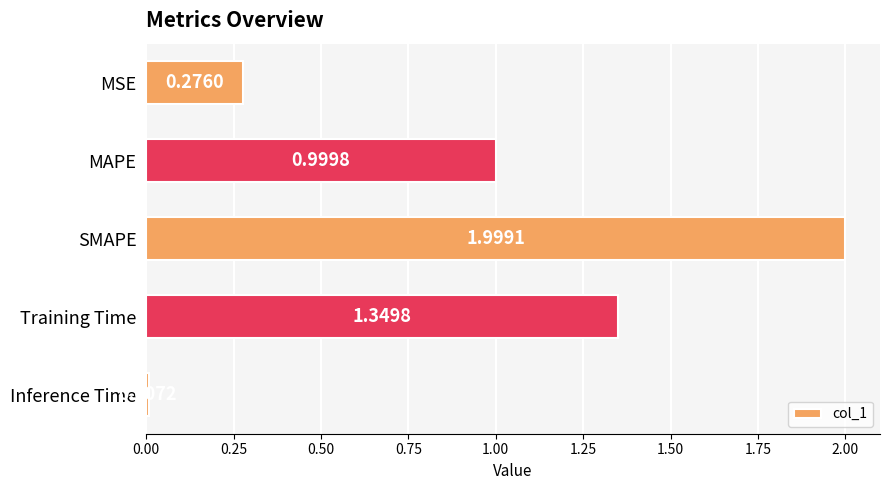

Which has a higher value, MSE or SMAPE?

SMAPE